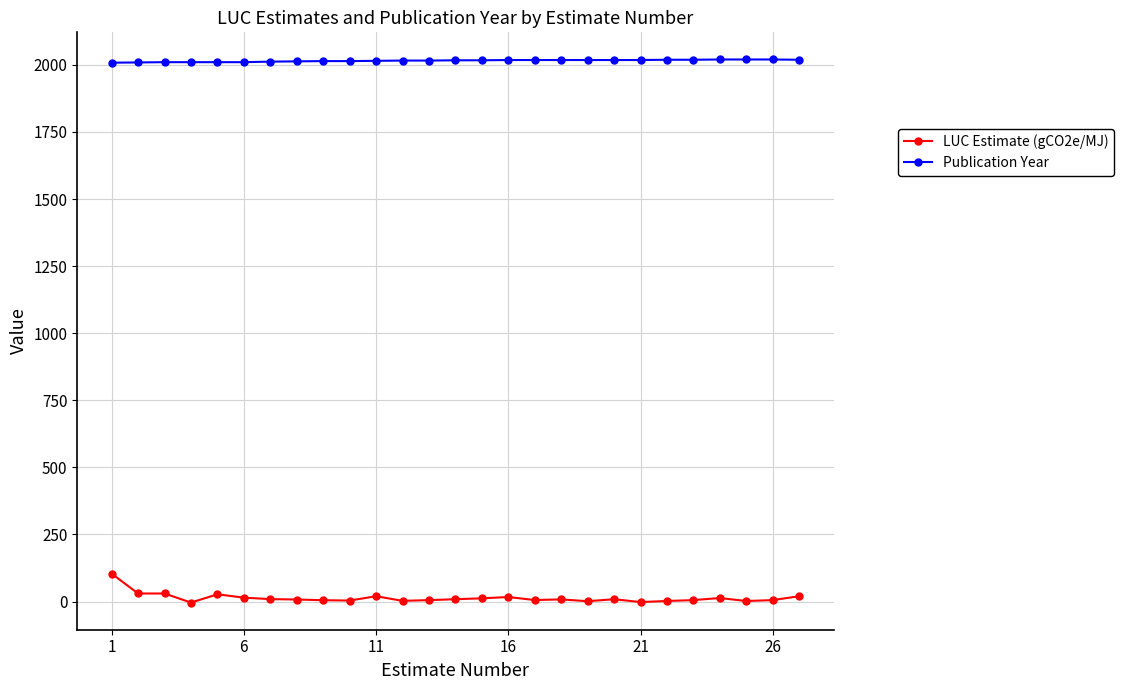

List the series in order of their overall mean, highest first.

Publication Year, LUC Estimate (gCO2e/MJ)